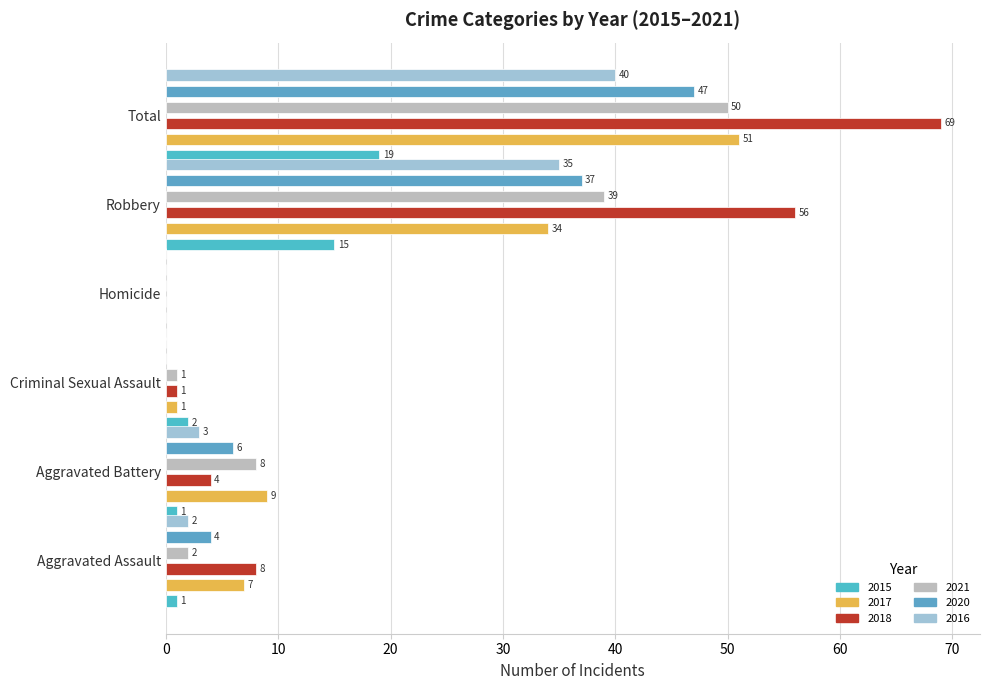

Reading left to right, transcribe all the data shown in this chart.

2015: 1	1	2	0	15	19
2017: 7	9	1	0	34	51
2018: 8	4	1	0	56	69
2021: 2	8	1	0	39	50
2020: 4	6	0	0	37	47
2016: 2	3	0	0	35	40